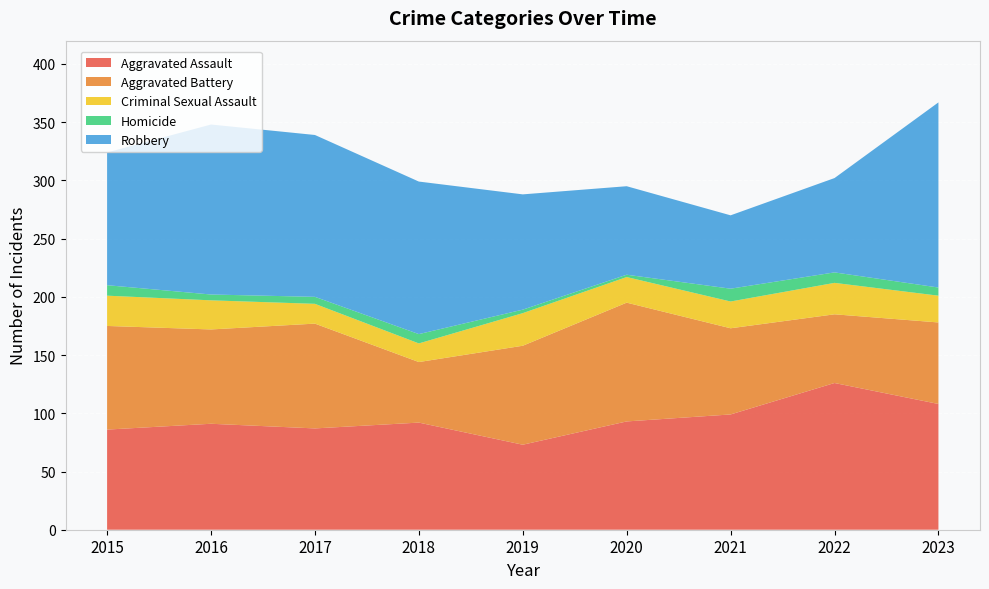

Reading left to right, what are all the values shown in this chart?

Aggravated Assault: 2015=86	2016=91	2017=87	2018=92	2019=73	2020=93	2021=99	2022=126	2023=108
Aggravated Battery: 2015=89	2016=81	2017=90	2018=52	2019=85	2020=102	2021=74	2022=59	2023=70
Criminal Sexual Assault: 2015=26	2016=25	2017=17	2018=16	2019=28	2020=22	2021=23	2022=27	2023=23
Homicide: 2015=9	2016=5	2017=6	2018=8	2019=3	2020=2	2021=11	2022=9	2023=7
Robbery: 2015=114	2016=146	2017=139	2018=131	2019=99	2020=76	2021=63	2022=81	2023=159